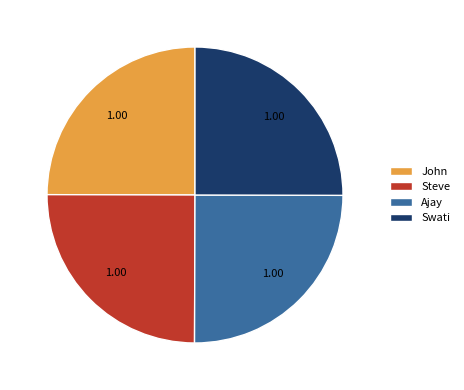

Does Swati represent more than half of the total?

No